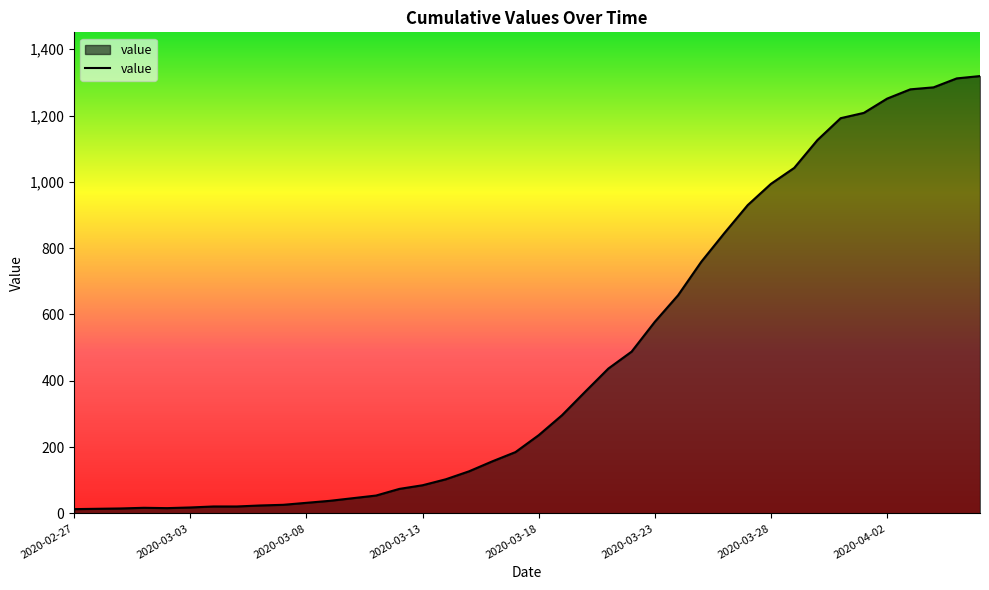

What is the minimum value shown in the chart?

13